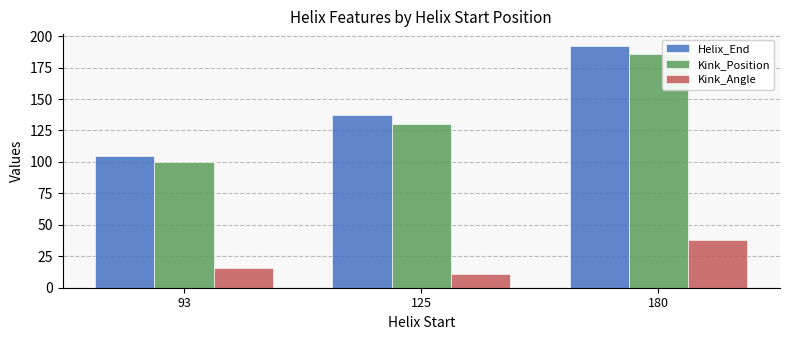

What is the sum of the Helix_End values at 93 and 125?

242.0